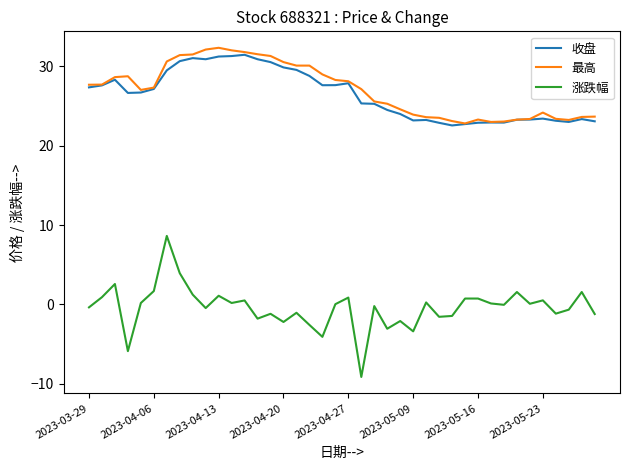

Which series has the widest spread of values?

涨跌幅